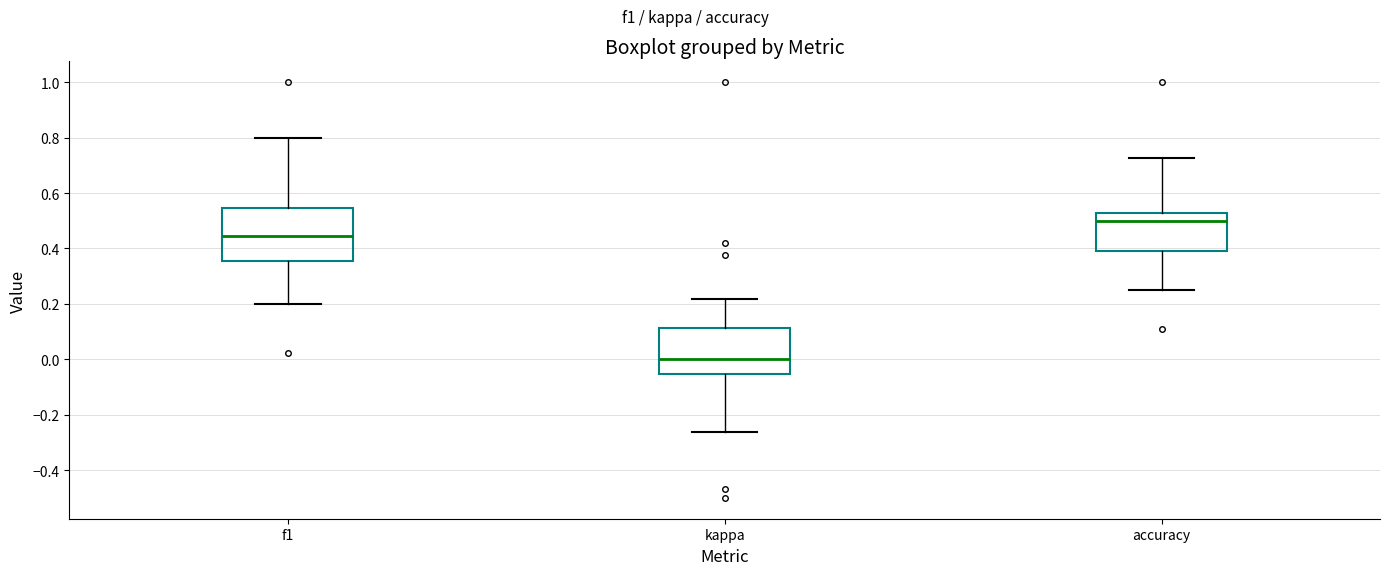

Reading left to right, transcribe this box plot: for each box, give where its median line is, the range the box spans, and where its two whiskers end, as read against the y-axis. The values are not printed on the chart, so give them approximately, as read against the axis.

f1: median 0.44, box 0.36 to 0.54, whiskers 0.20 to 0.80
kappa: median 0.00, box -0.06 to 0.12, whiskers -0.26 to 0.22
accuracy: median 0.50, box 0.40 to 0.52, whiskers 0.26 to 0.72